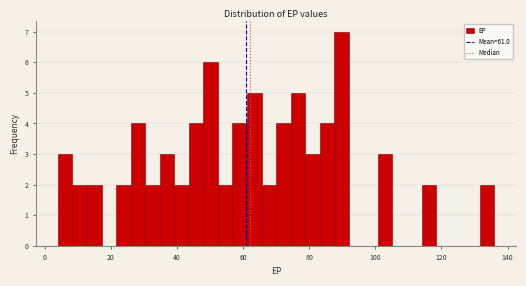

Read against the x-axis, roughly where is the centre of the tallest bar?

90